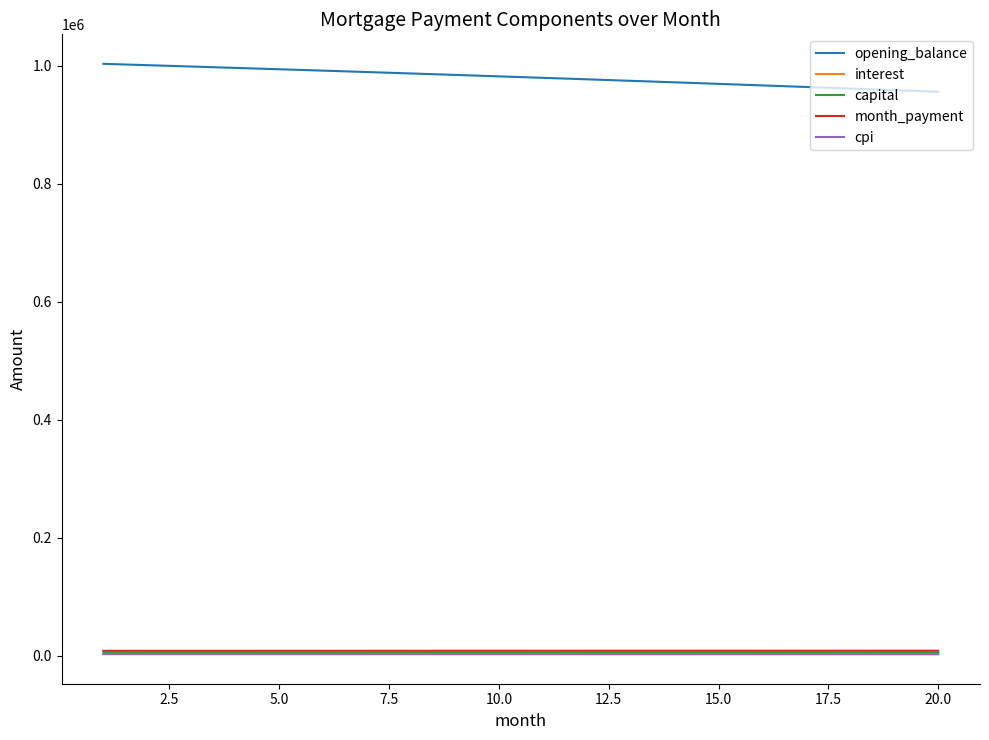

Which series has the largest range (max minus min)?

opening_balance